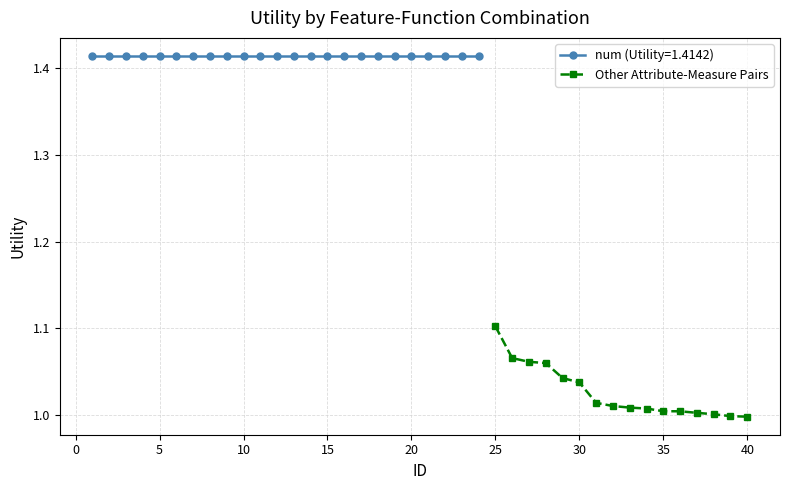

At which label does Other Attribute-Measure Pairs reach its peak?

25